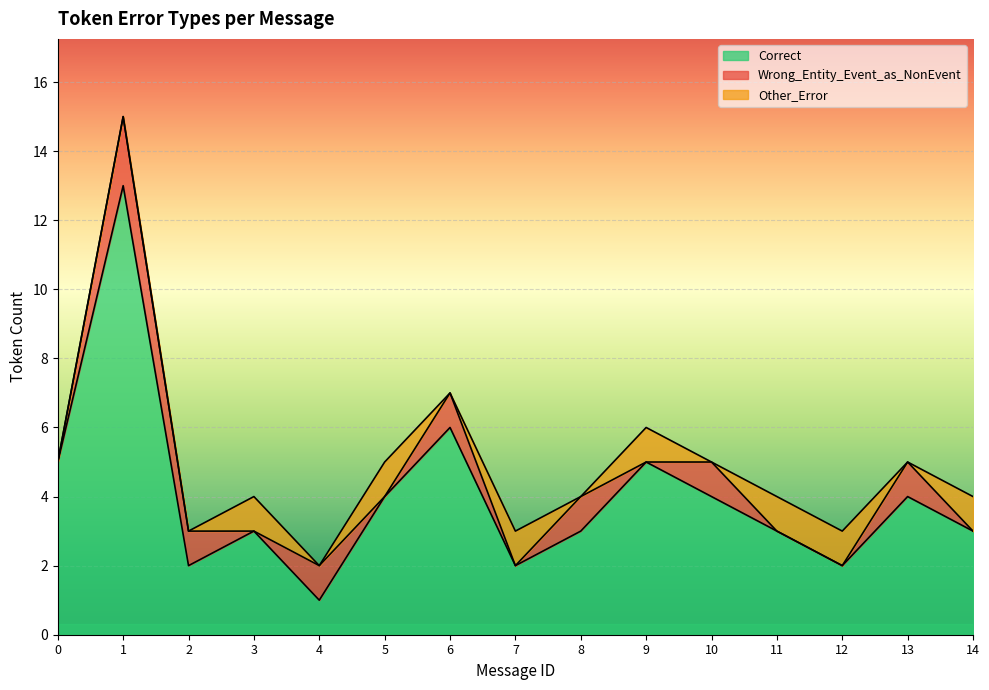

List the labels in order of Wrong_Entity_Event_as_NonEvent value, smallest first.

0, 3, 5, 7, 9, 11, 12, 14, 2, 4, 6, 8, 10, 13, 1